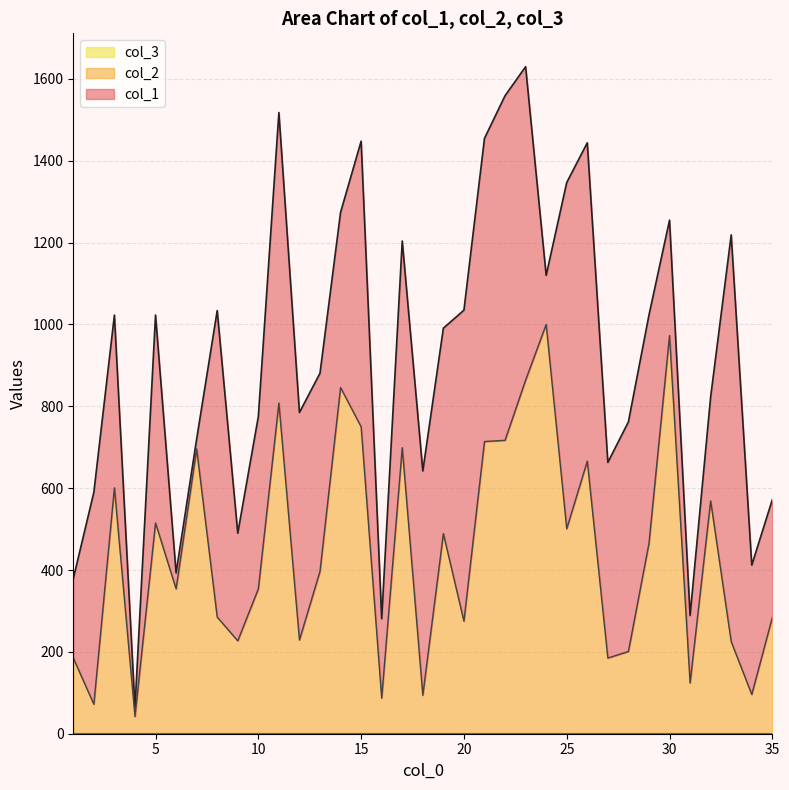

Reading left to right, list all the values displayed in this chart.

col_1: 1=194	2=518	3=422	4=21	5=508	6=39	7=24	8=749	9=263	10=421	11=710	12=556	13=484	14=428	15=698	16=194	17=505	18=548	19=502	20=760	21=741	22=842	23=766	24=120	25=846	26=778	27=478	28=561	29=558	30=282	31=165	32=254	33=994	34=316	35=288
col_2: 1=184	2=71	3=600	4=41	5=514	6=353	7=695	8=284	9=226	10=353	11=807	12=228	13=396	14=845	15=749	16=86	17=698	18=93	19=488	20=274	21=713	22=716	23=863	24=999	25=500	26=665	27=184	28=200	29=464	30=972	31=123	32=568	33=224	34=95	35=283
col_3: 1=1	2=1	3=1	4=1	5=1	6=1	7=1	8=1	9=1	10=1	11=1	12=1	13=1	14=1	15=1	16=1	17=1	18=1	19=1	20=1	21=1	22=1	23=1	24=1	25=1	26=1	27=1	28=1	29=1	30=1	31=1	32=1	33=1	34=1	35=1